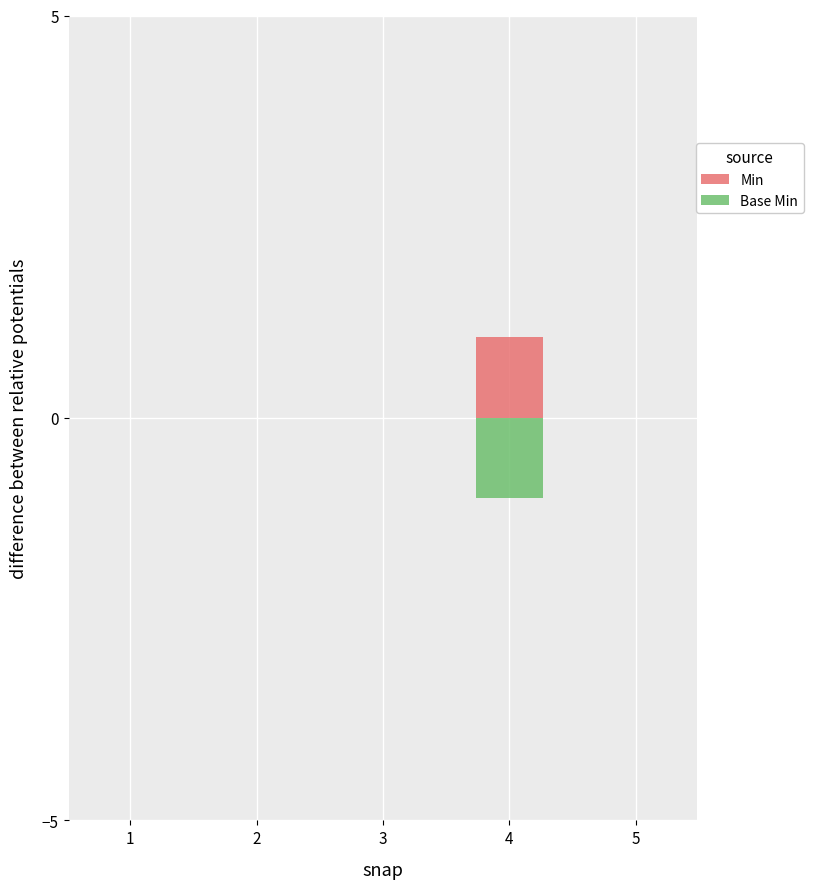

The Min series shows 0 at 3. True or false?

True